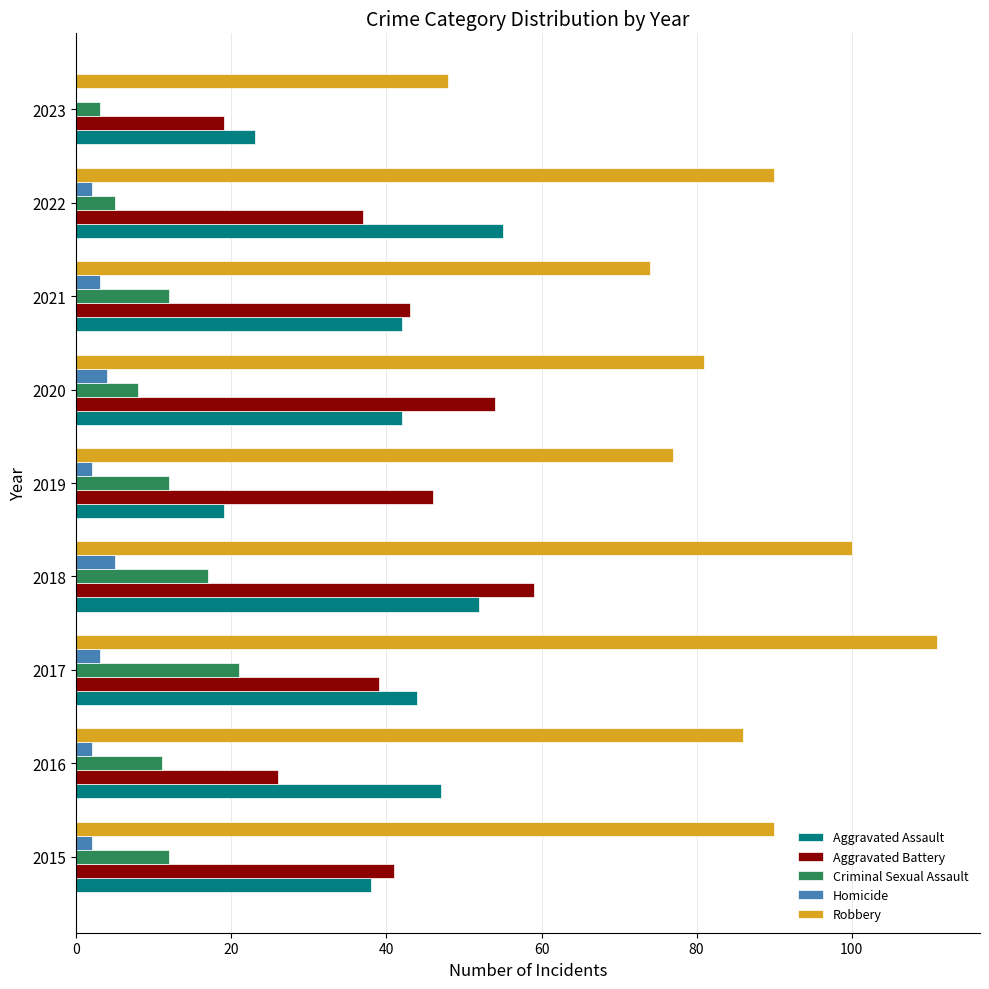

At which category is the sum across all series the highest?

2018